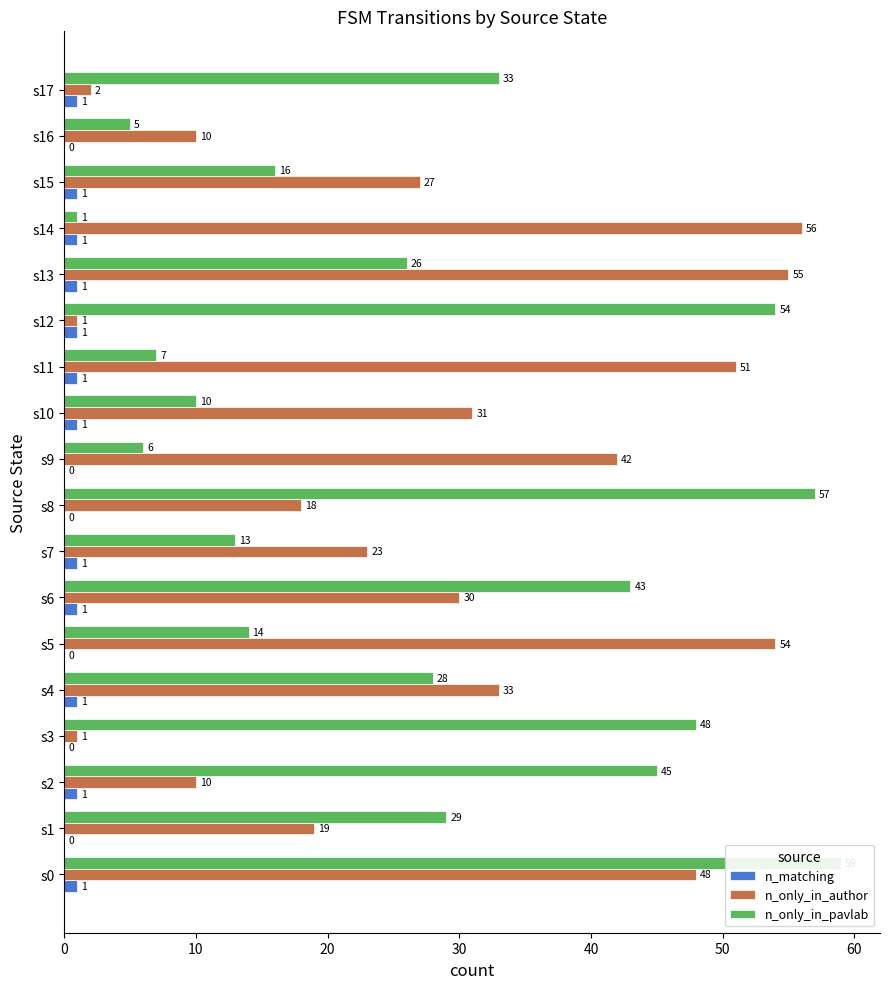

Which series has the widest spread of values?

n_only_in_pavlab